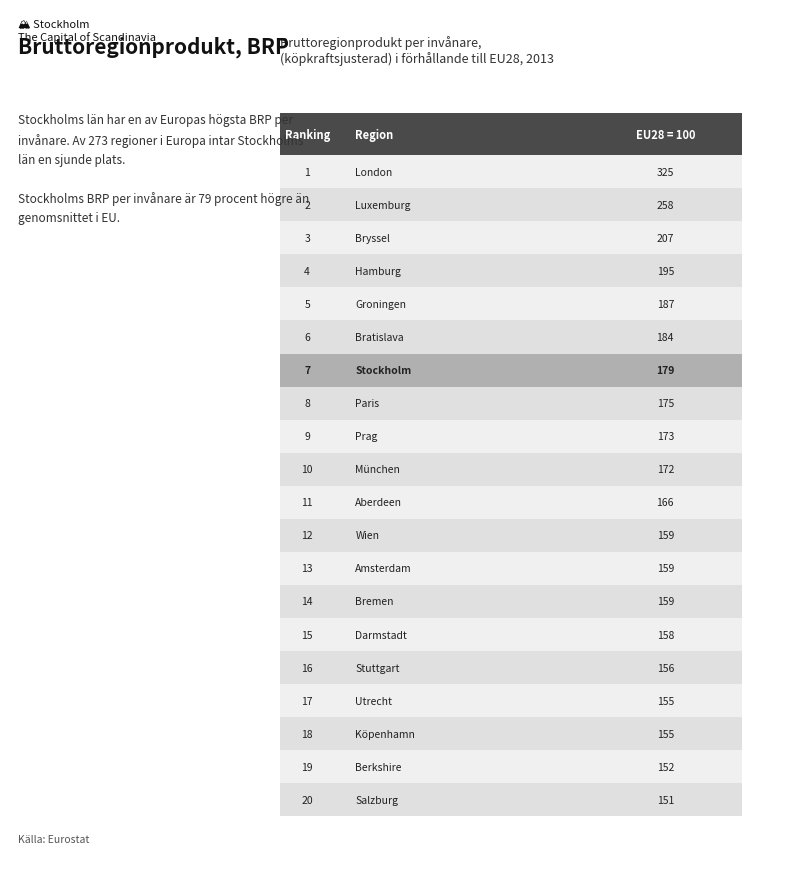

Reading left to right, list all the values displayed in this chart.

325	258	207	195	187	184	179	175	173	172	166	159	159	159	158	156	155	155	152	151